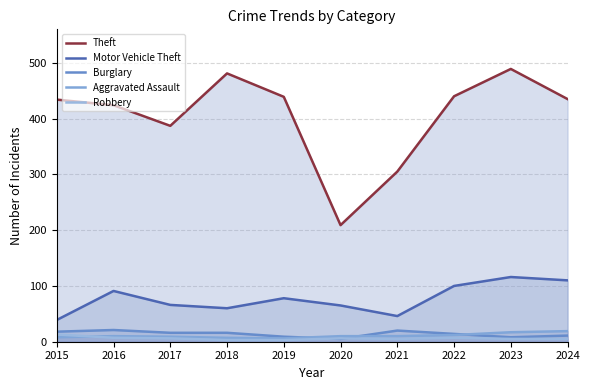

Count the number of data series in this chart.

5